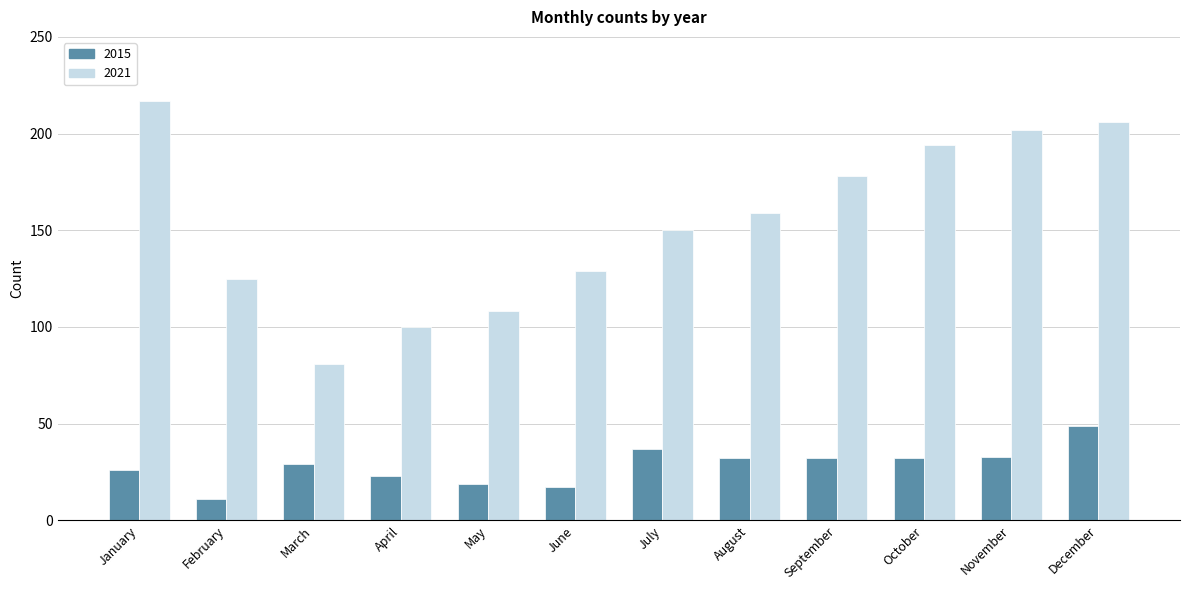

What is the sum of all 2015 values?

340